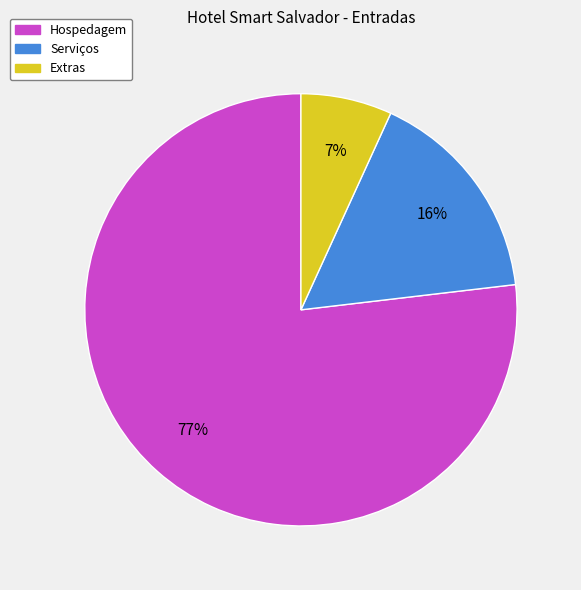

Is the sum of Extras and Serviços greater than half?

No